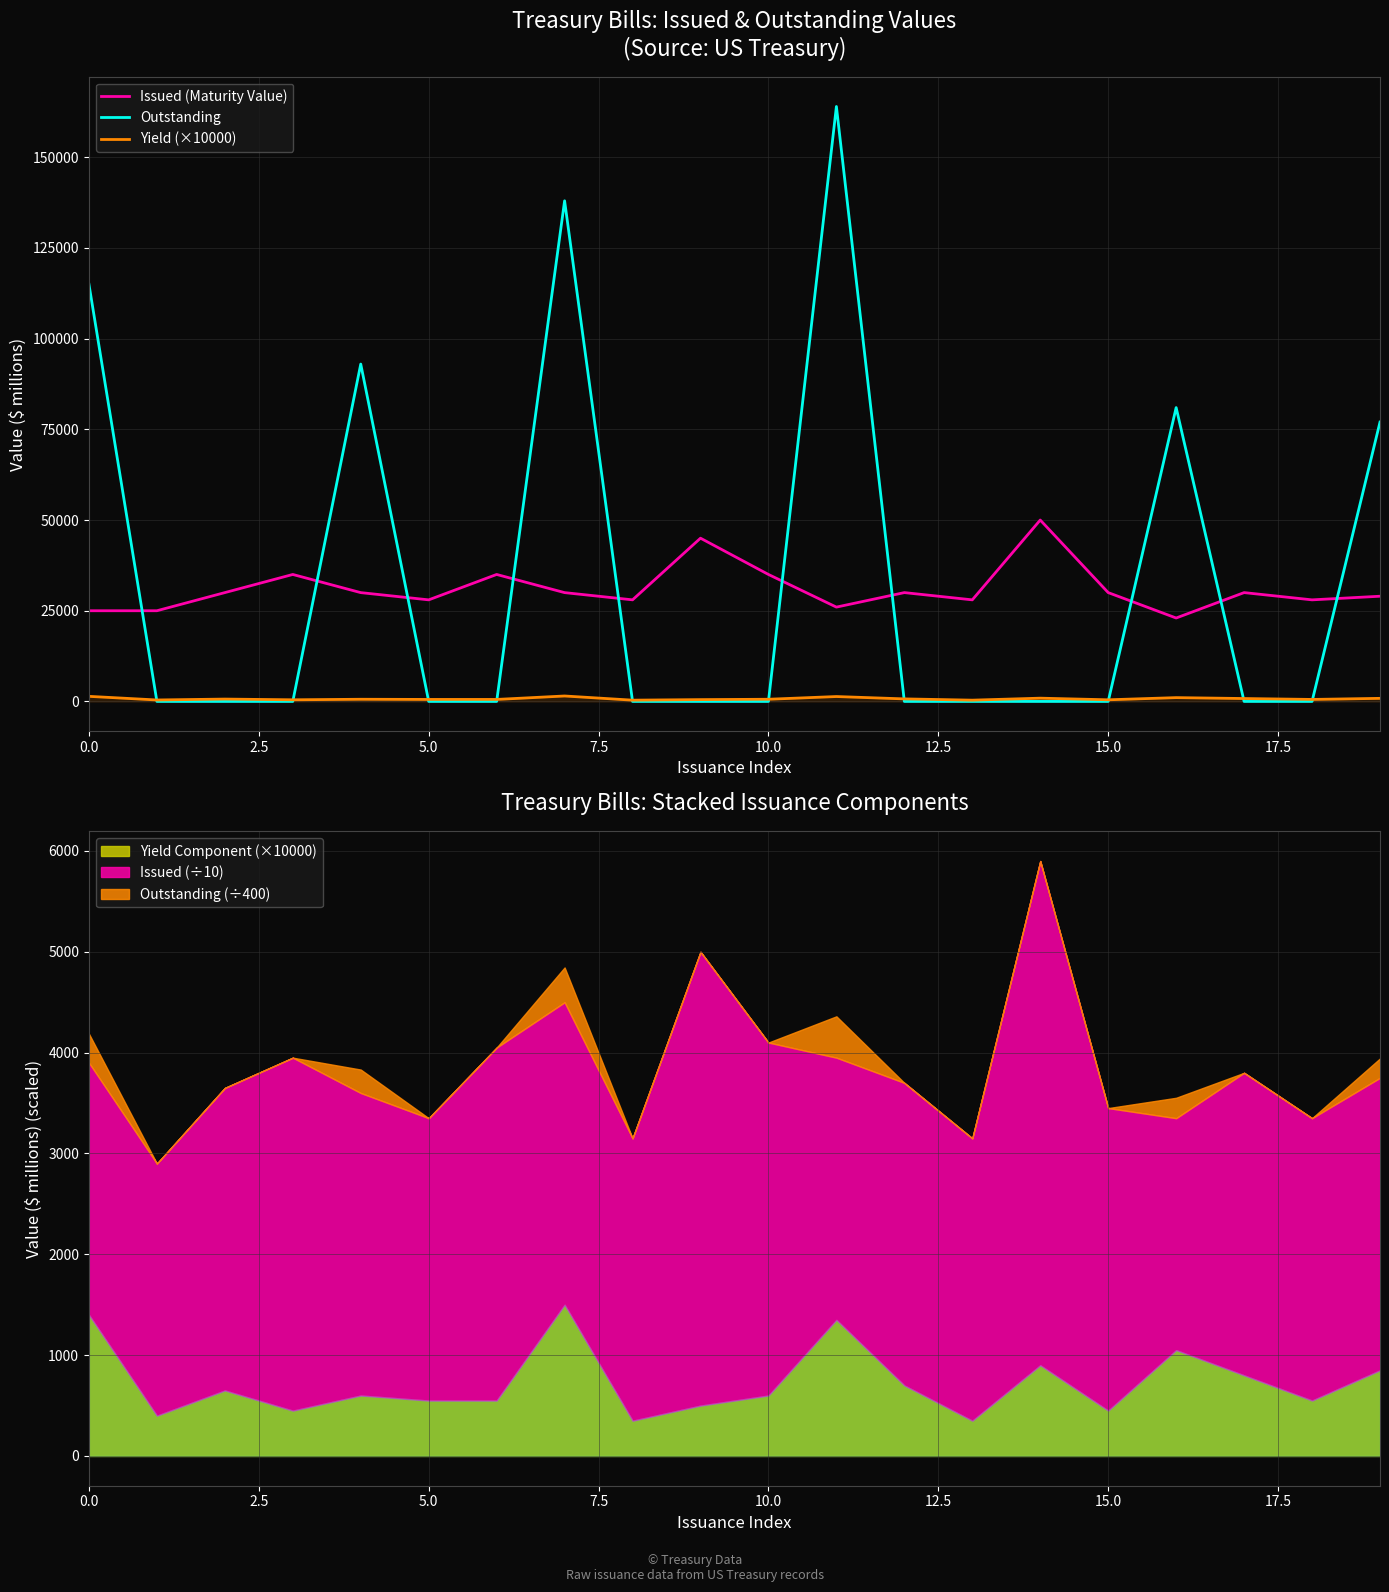

Which series has the largest total across all categories?

Outstanding